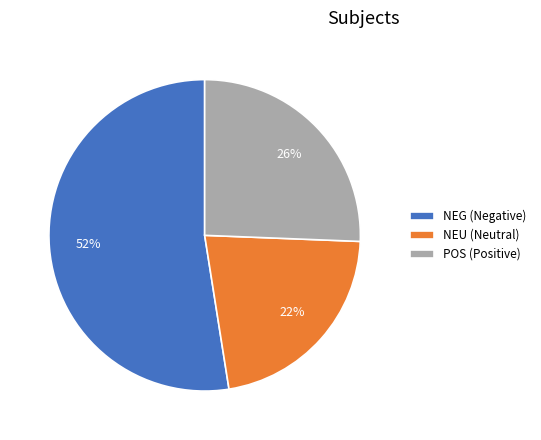

To the nearest percent, what percentage of the pie is POS?

26%